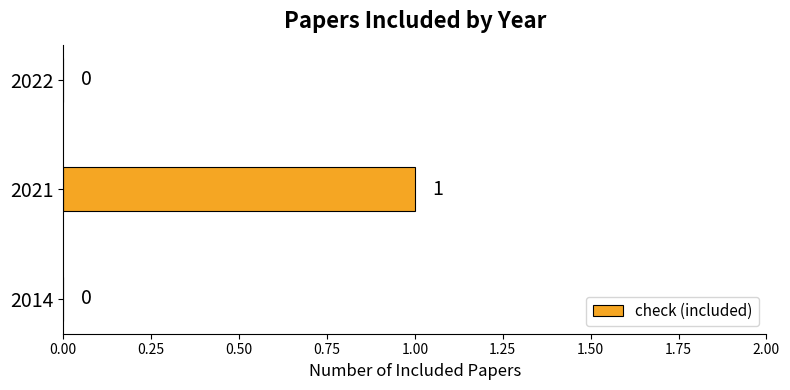

Which label corresponds to the largest value in the chart?

2021